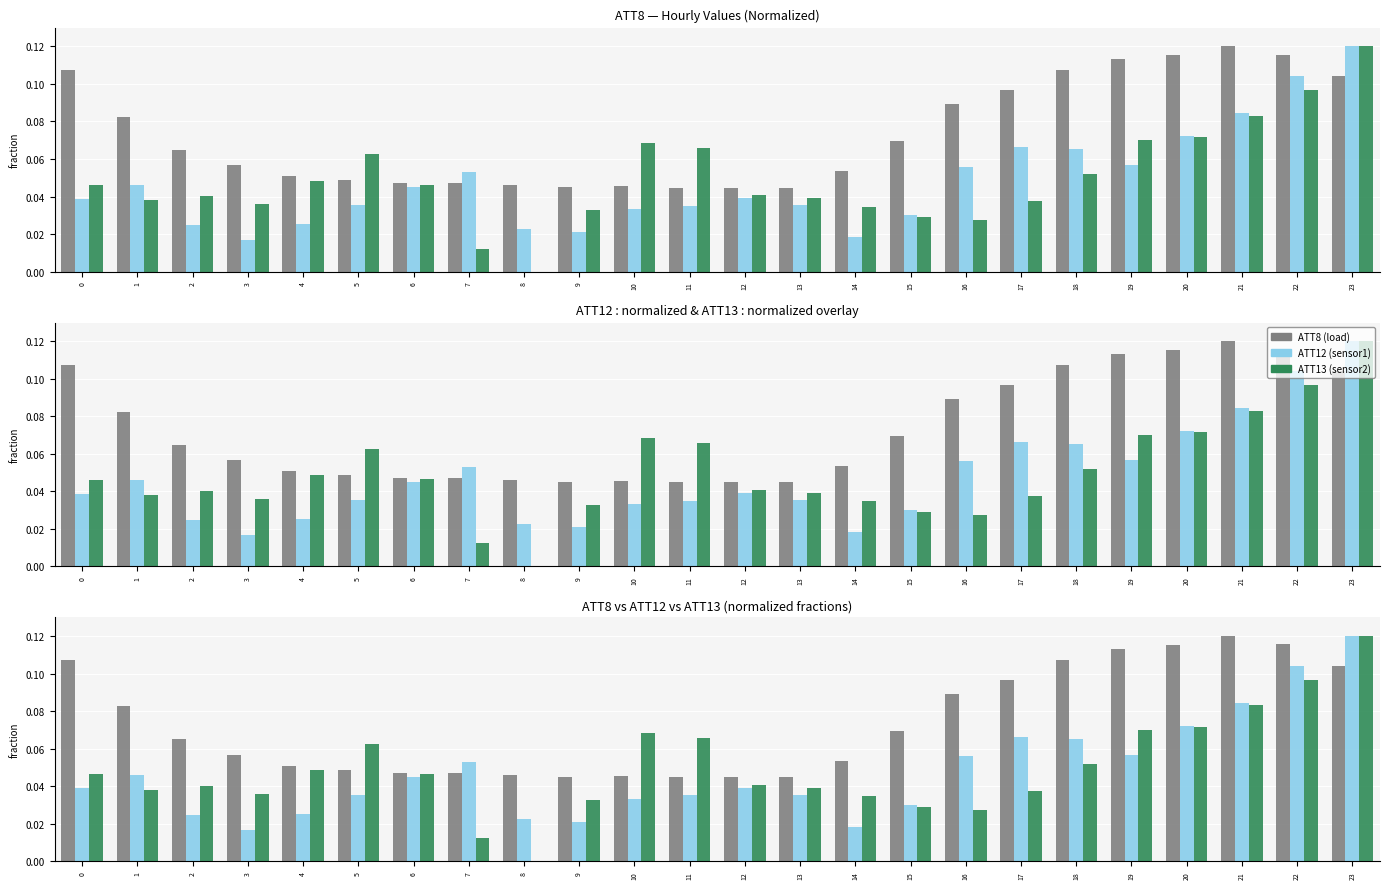

What is the difference between the maximum and second lowest values in the ATT12 series?

0.1